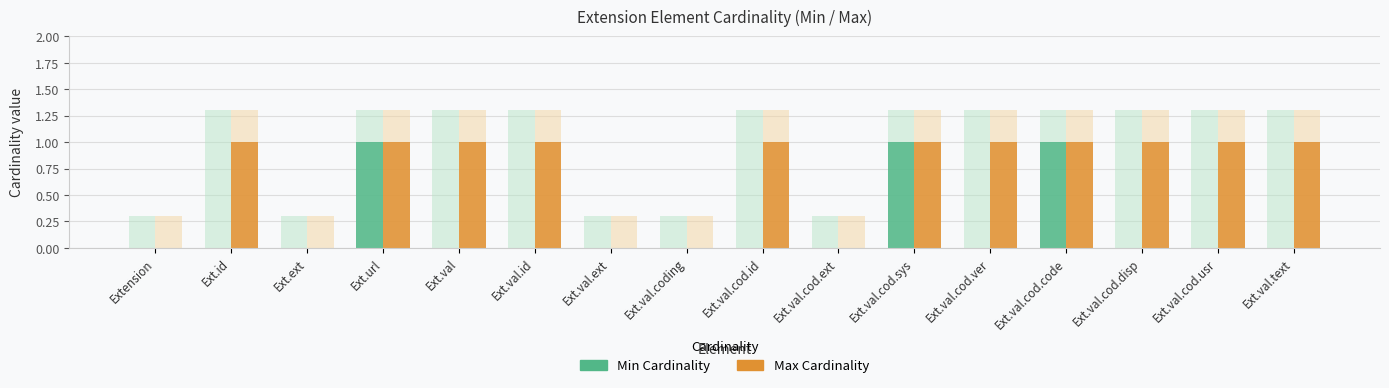

At which category is the sum across all series the highest?

Ext.url